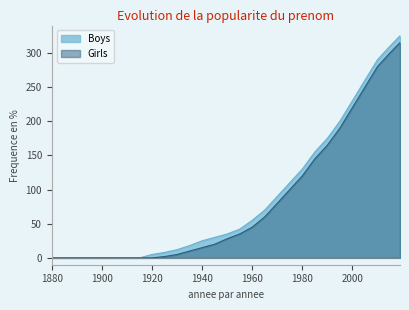

Does the chart display data point markers on the line(s)?

No